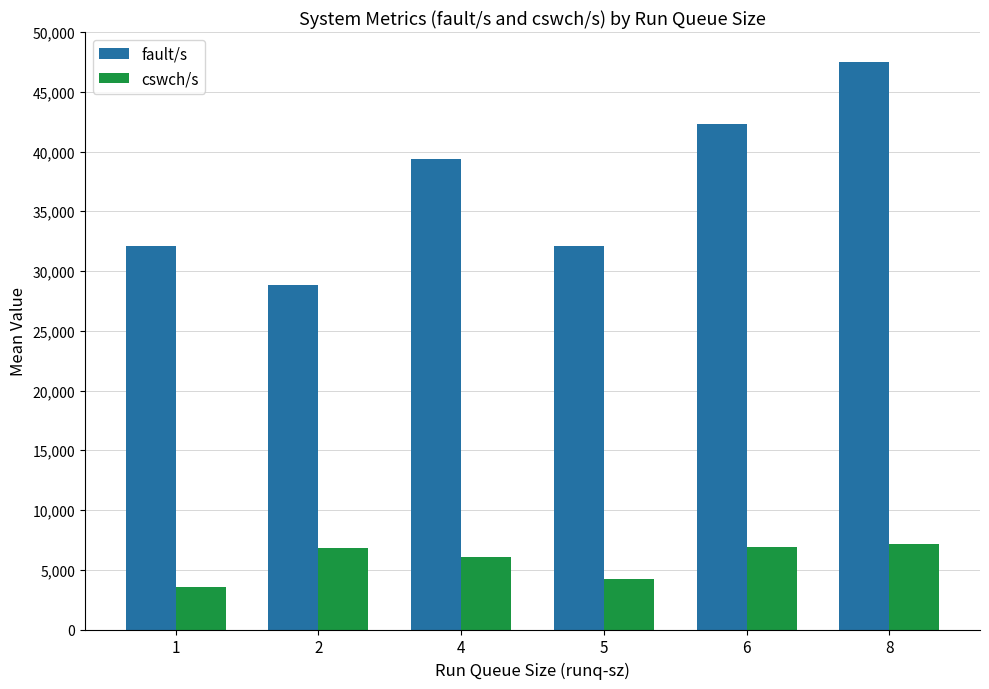

What is the value of the cswch/s bar at the 4th from the left?

4250.0